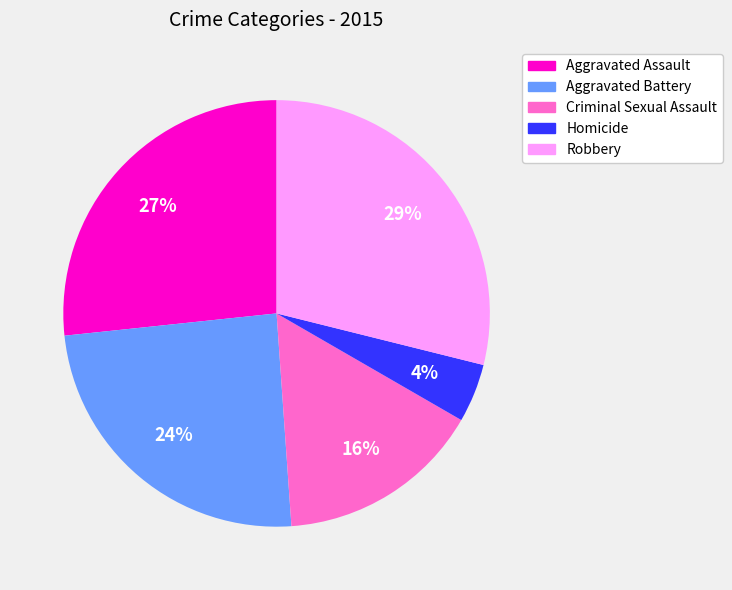

Is the sum of Criminal Sexual Assault and Homicide greater than half?

No